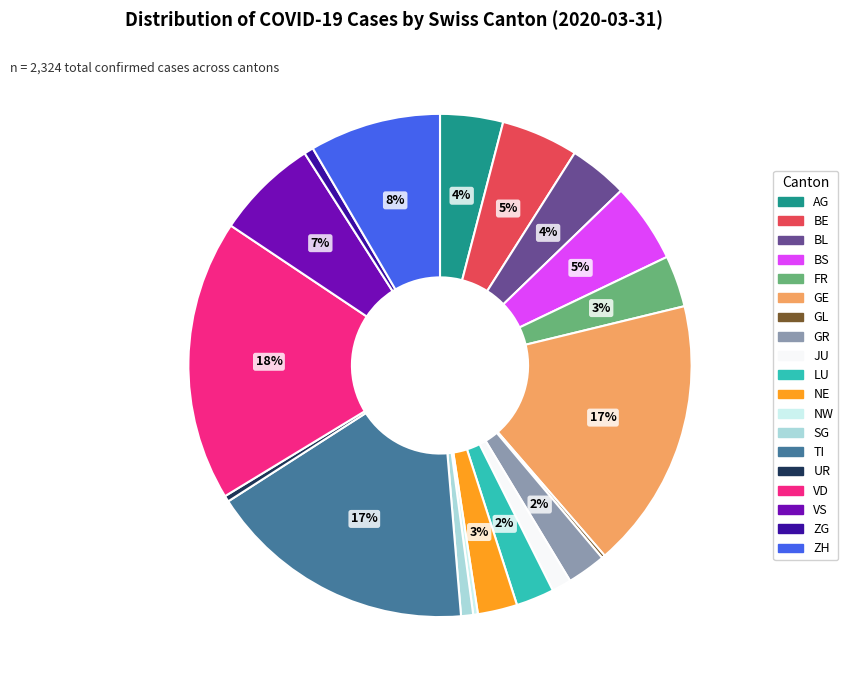

To the nearest percent, what is the average slice percentage?

5%